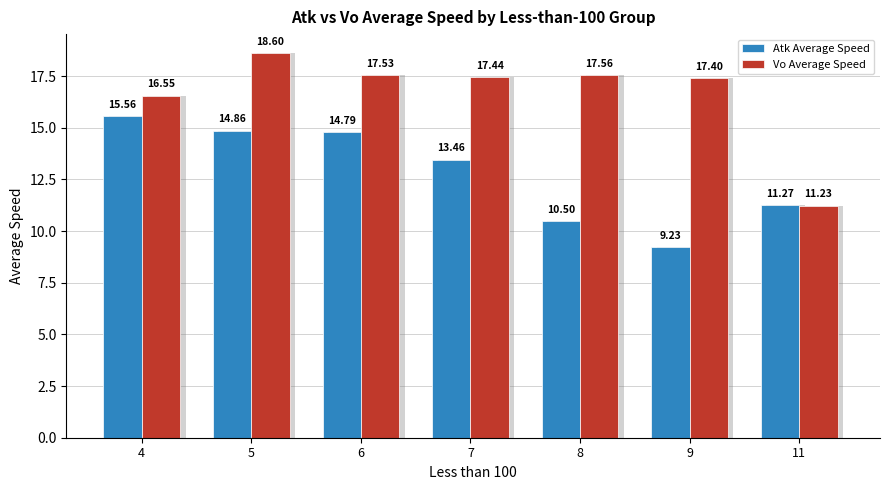

What is the sum of the Vo Average Speed values at 4 and 7?

34.0